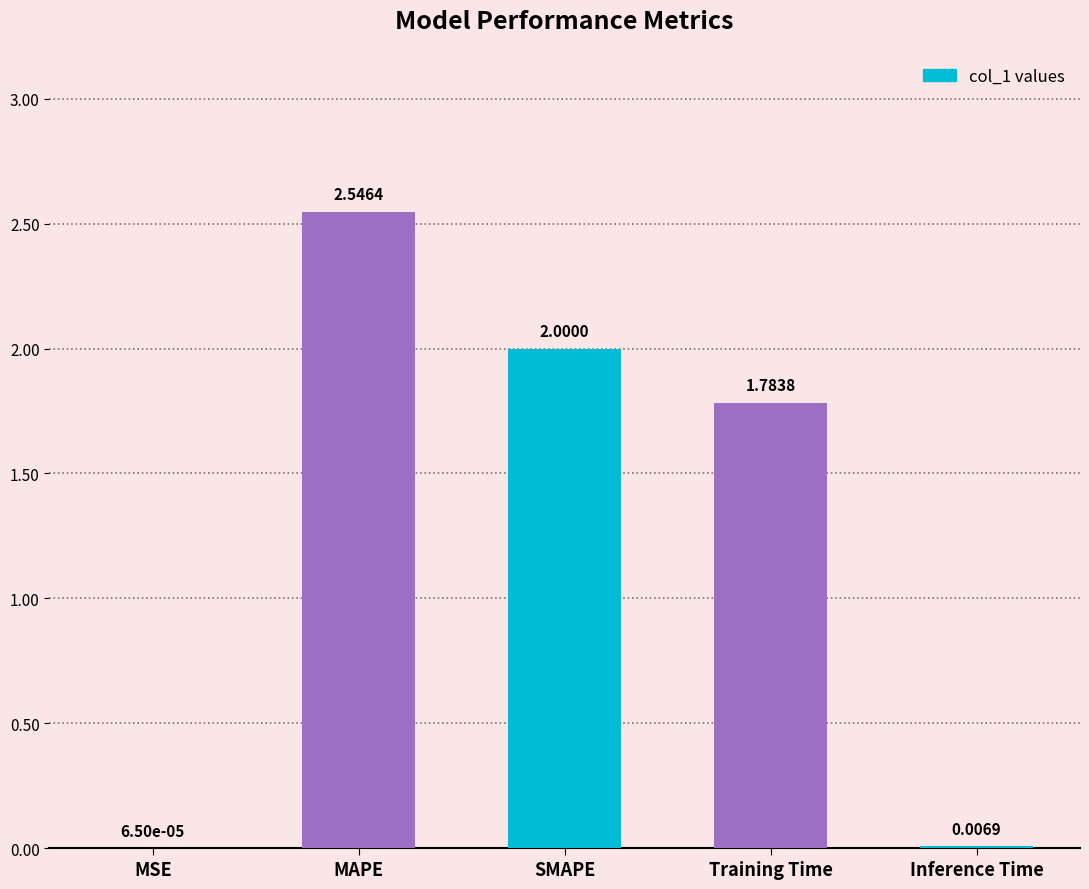

Between MSE and SMAPE, which is larger?

SMAPE